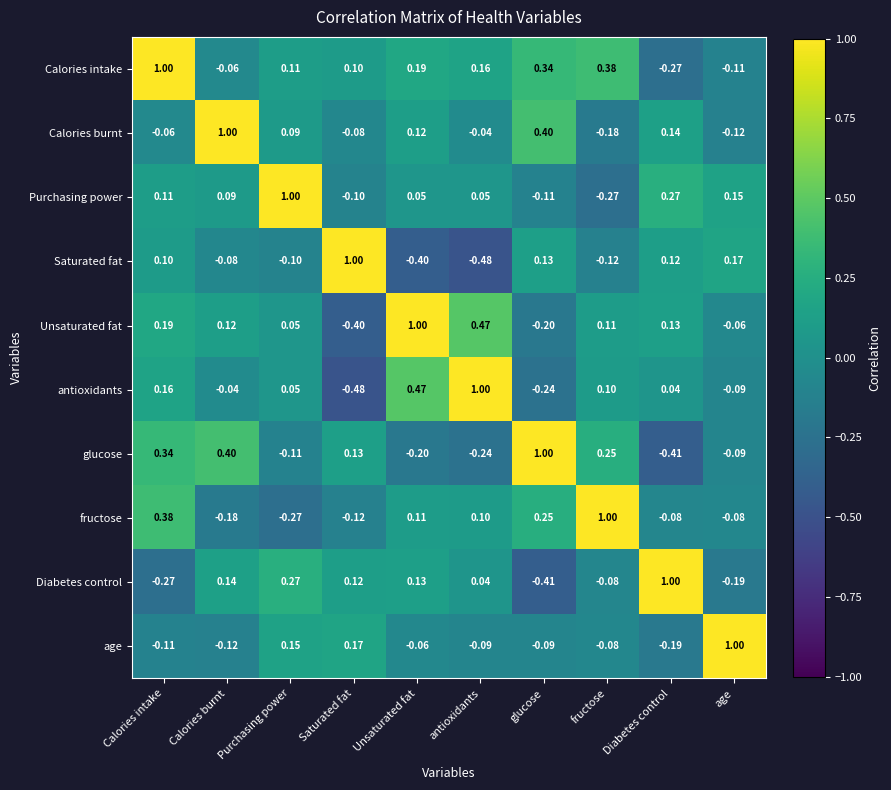

At which label does age reach its minimum?

Diabetes control